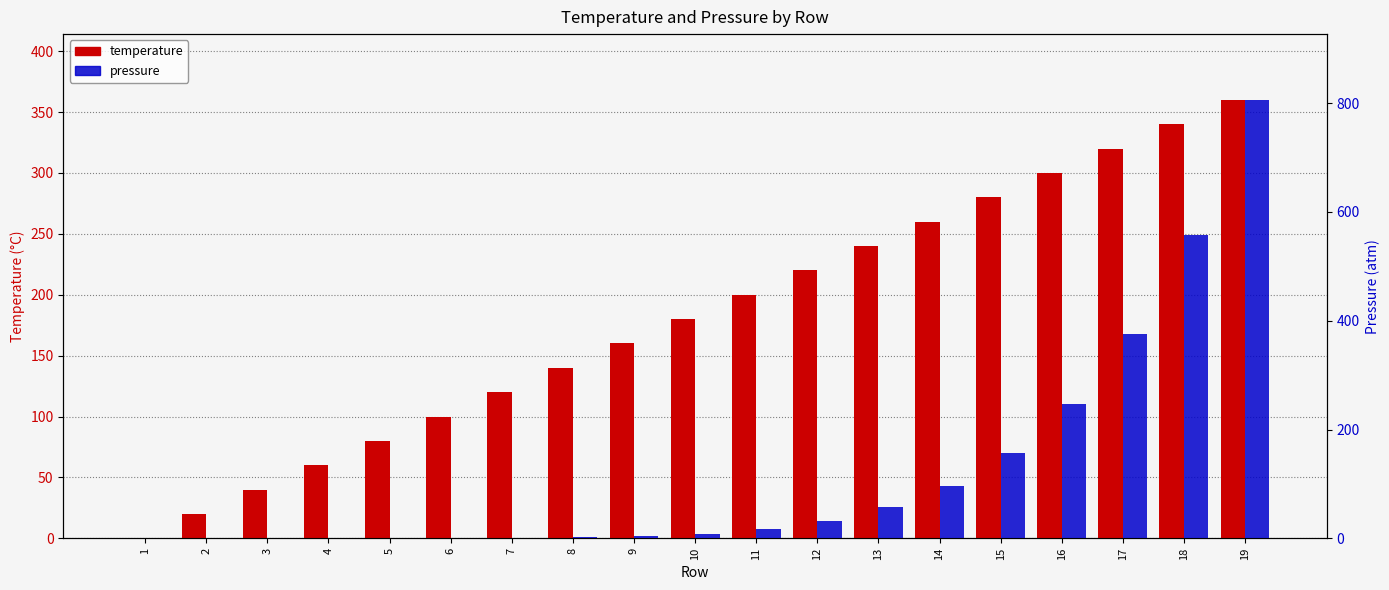

At which category is the sum across all series the highest?

19